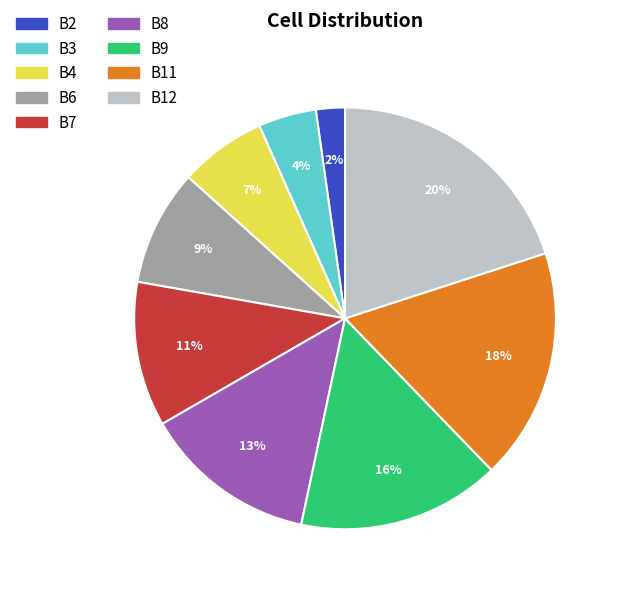

True or false: B4 accounts for 7% of the total.

True